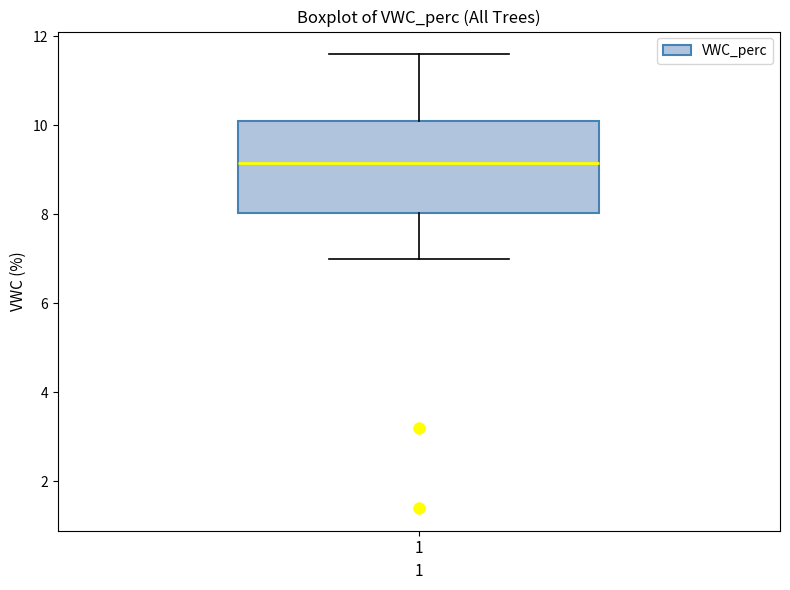

Where is the upper edge of the box at x = 1 on the y-axis? The values are not printed on the chart, so give them approximately, as read against the axis.

10.2